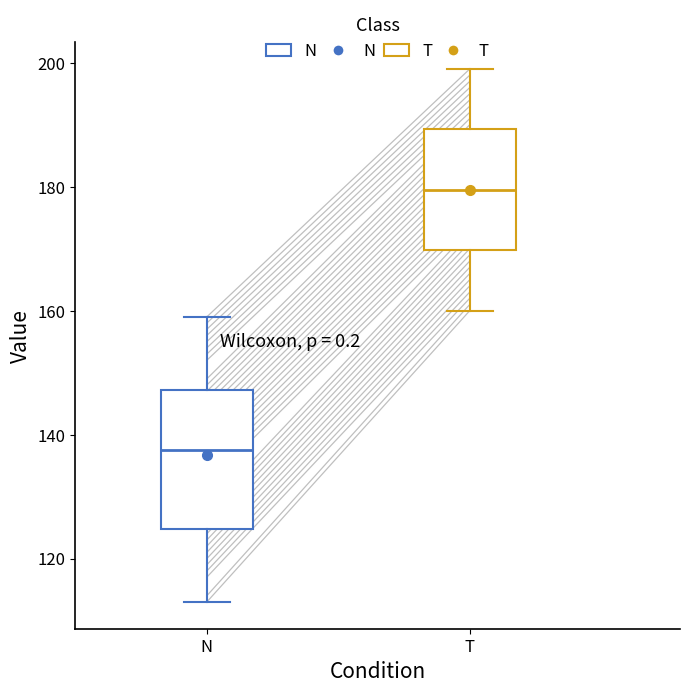

Reading left to right, transcribe this box plot: for each box, give where its median line is, the range the box spans, and where its two whiskers end, as read against the y-axis. The values are not printed on the chart, so give them approximately, as read against the axis.

N: median 138, box 124 to 148, whiskers 114 to 160
T: median 180, box 170 to 190, whiskers 160 to 200